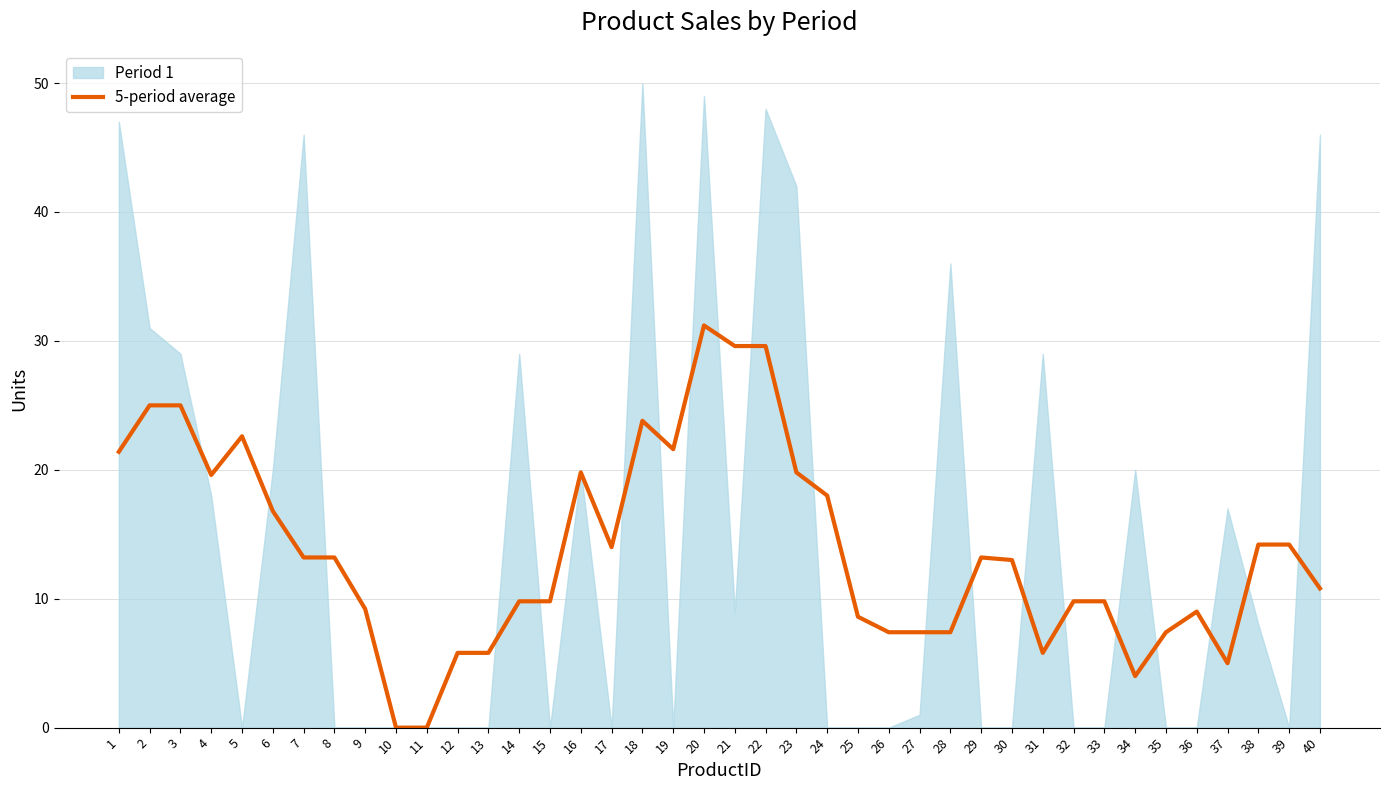

Is it true that 5-period average equals 10.2 at 12?

False